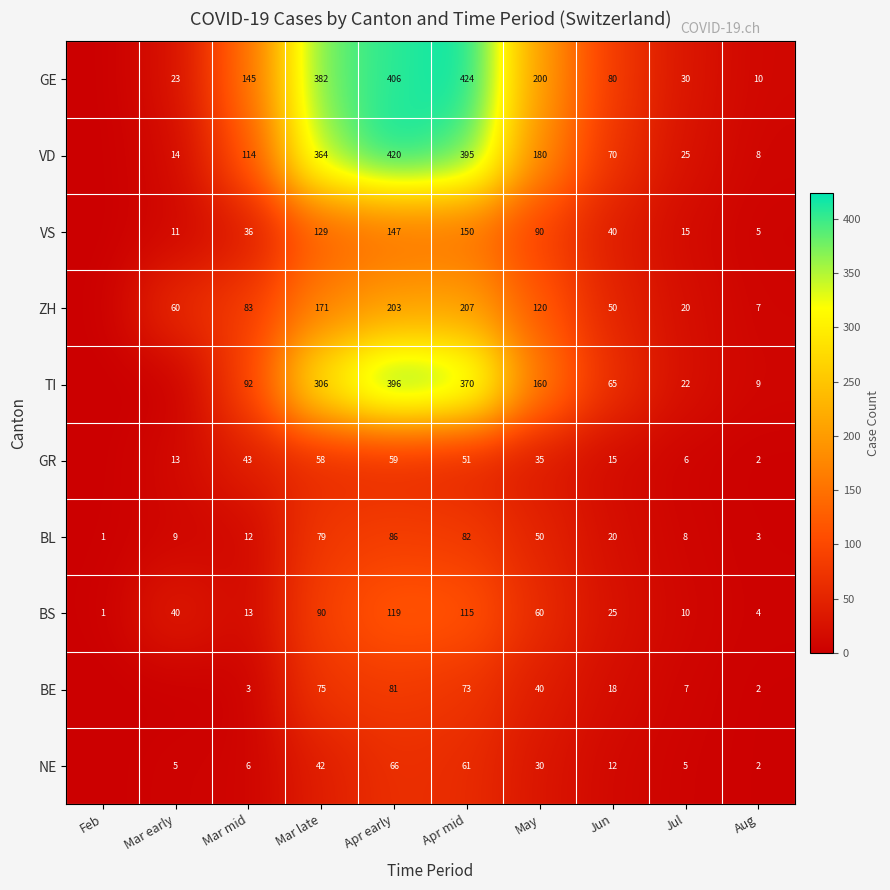

At May, list the series in order from largest to smallest.

GE, VD, TI, ZH, VS, BS, BL, BE, GR, NE